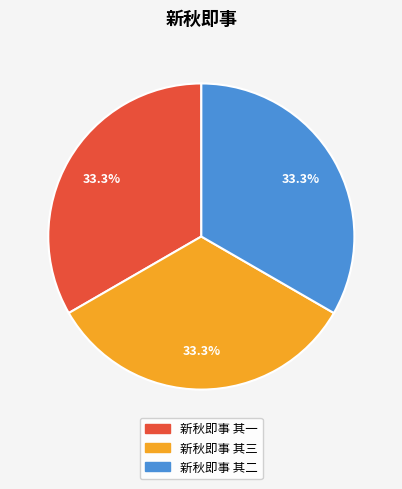

How many segments does this pie chart have?

3